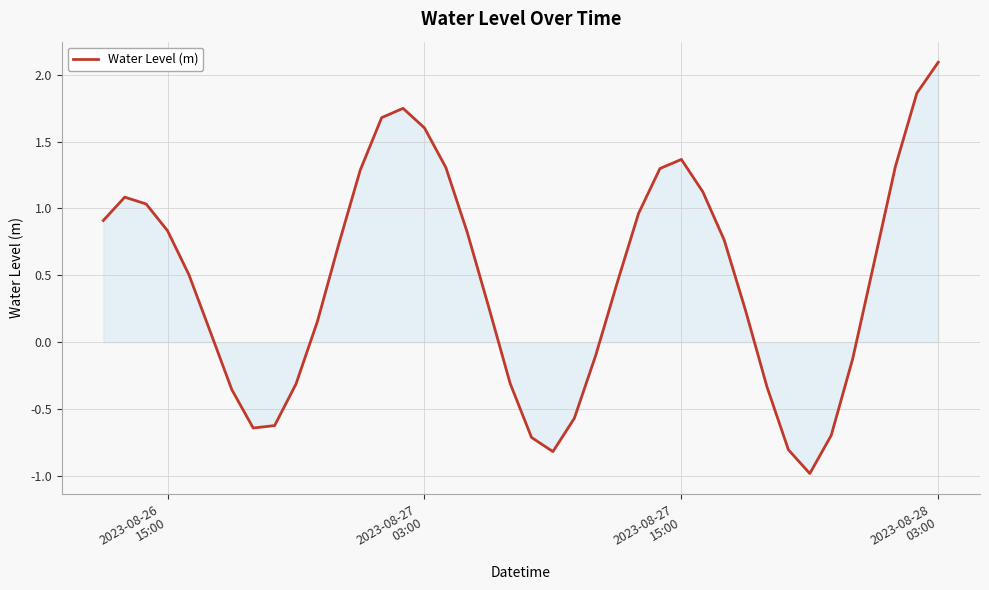

What is the minimum value shown in the chart?

-1.0